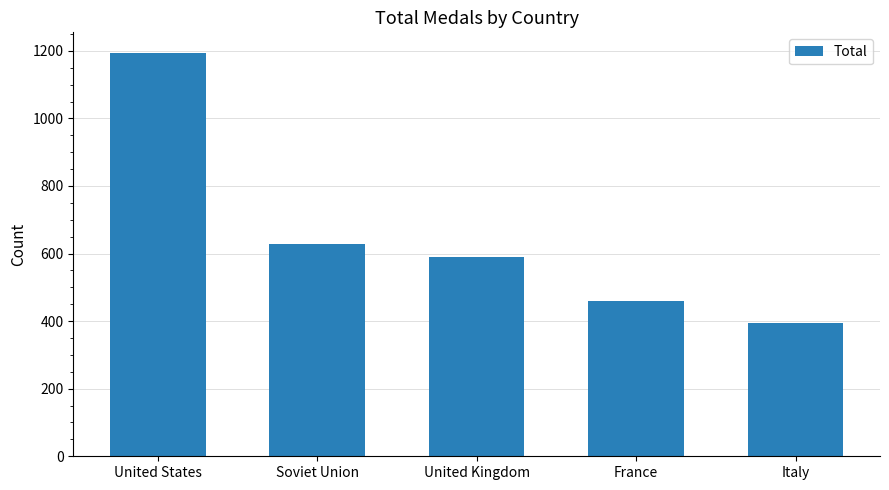

How many distinct data groups are displayed?

1